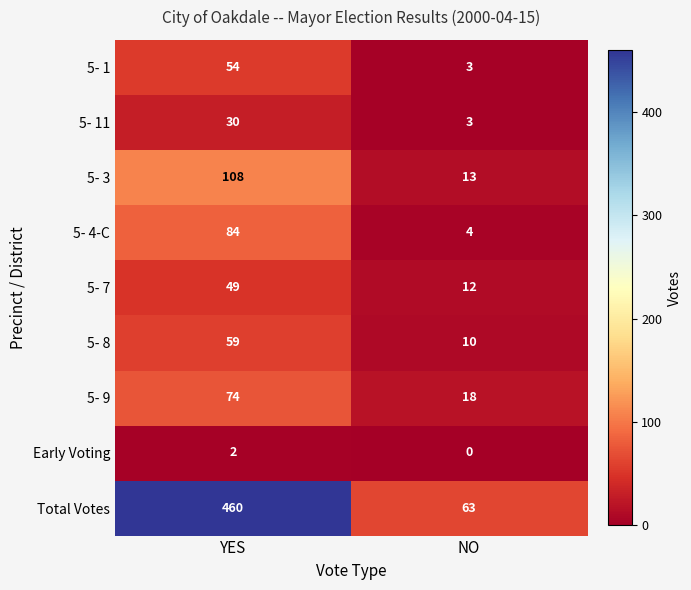

What is the total value across all series at YES?

920